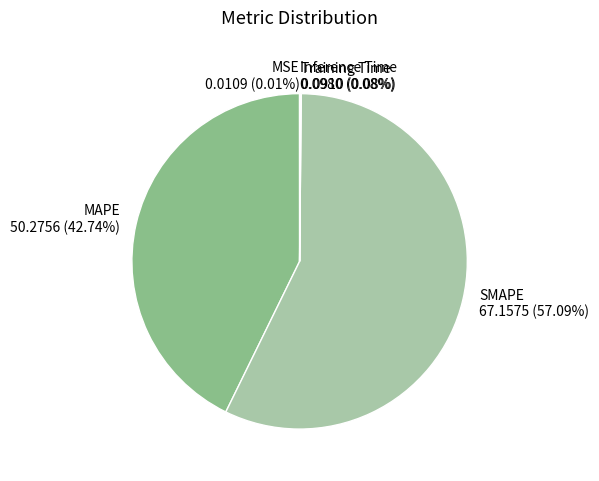

Which slice is the largest?

SMAPE